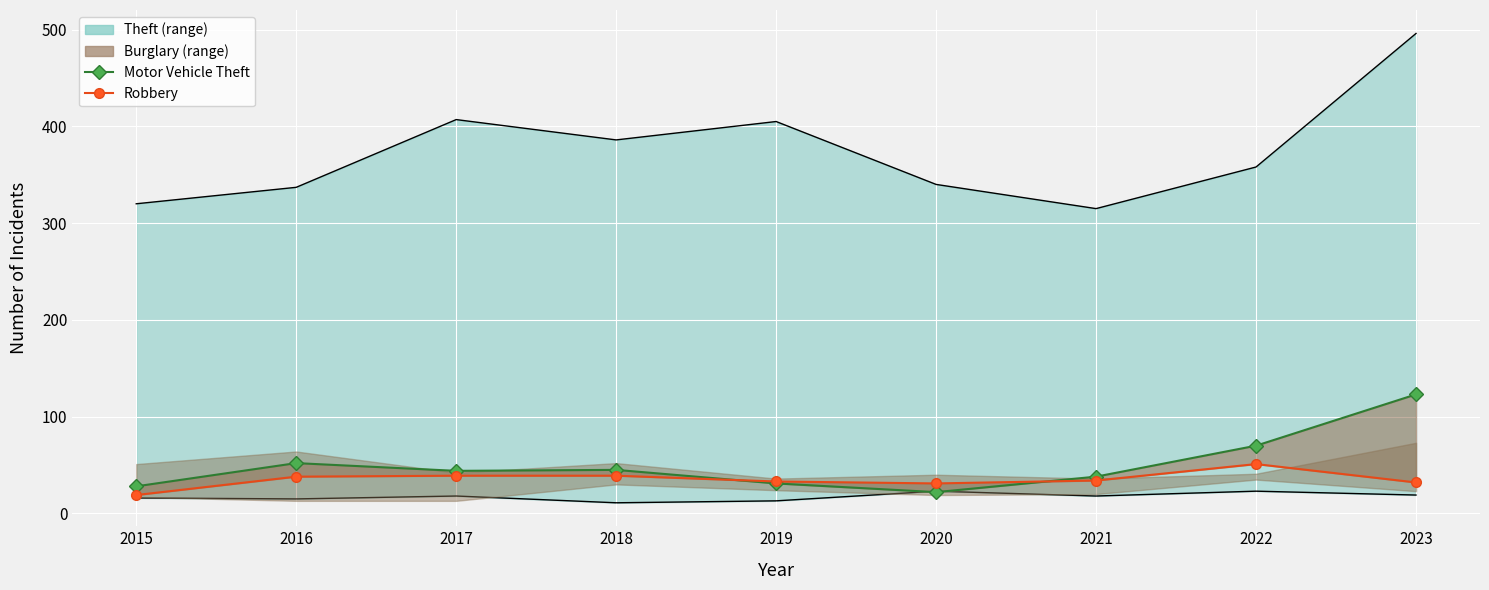

How many lines are shown in the chart?

2